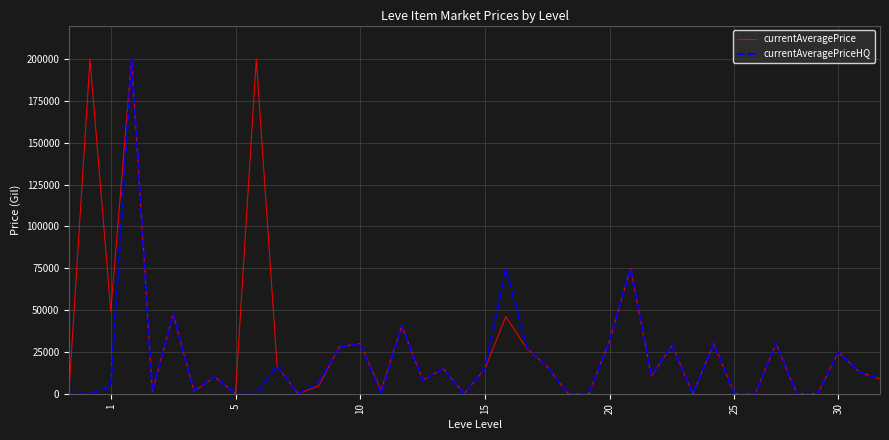

What is the highest value of the currentAveragePriceHQ series?

200000.0